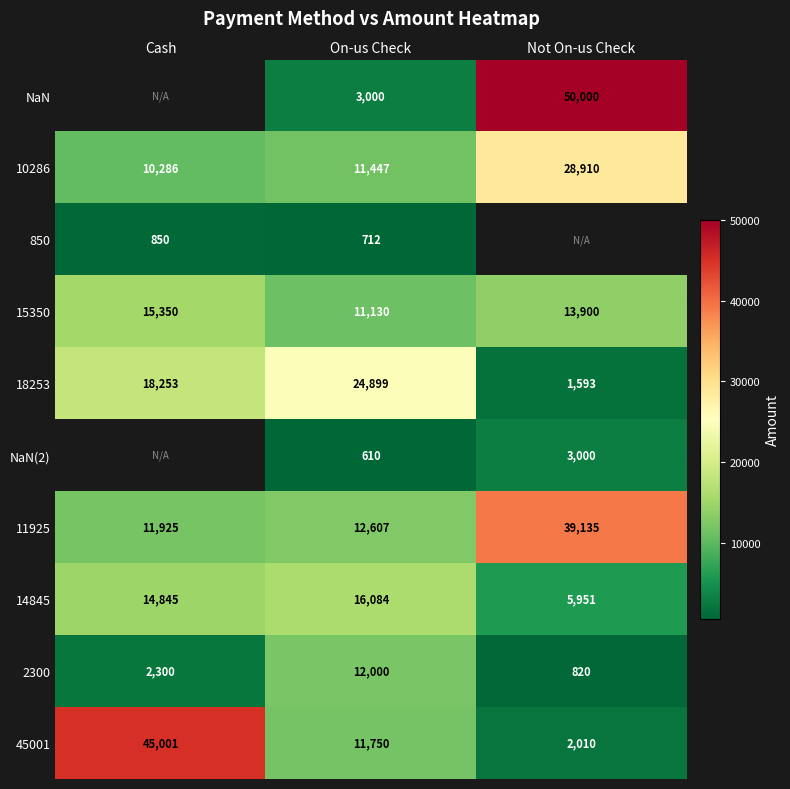

What is the lowest value of the 11925 series?

11925